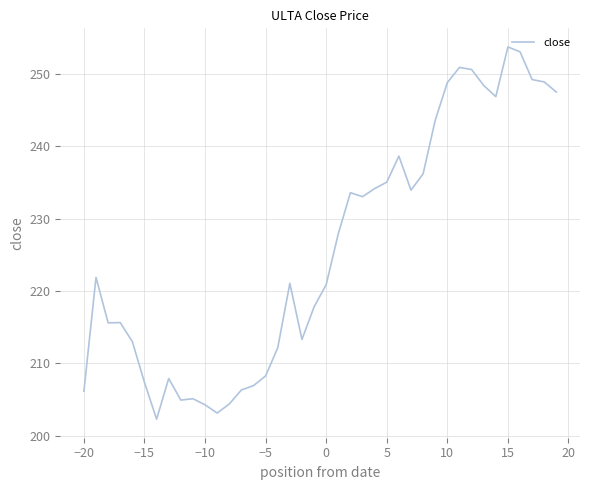

What is the smallest value displayed?

202.3